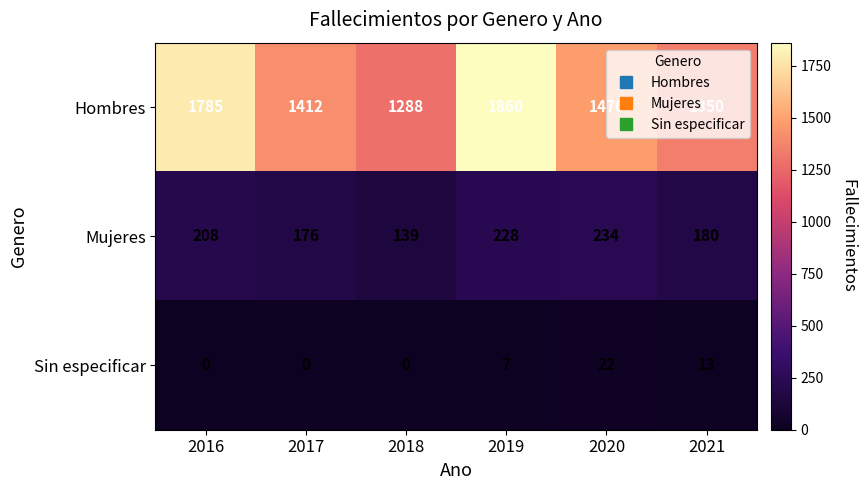

At which category is the sum across all series the highest?

2019